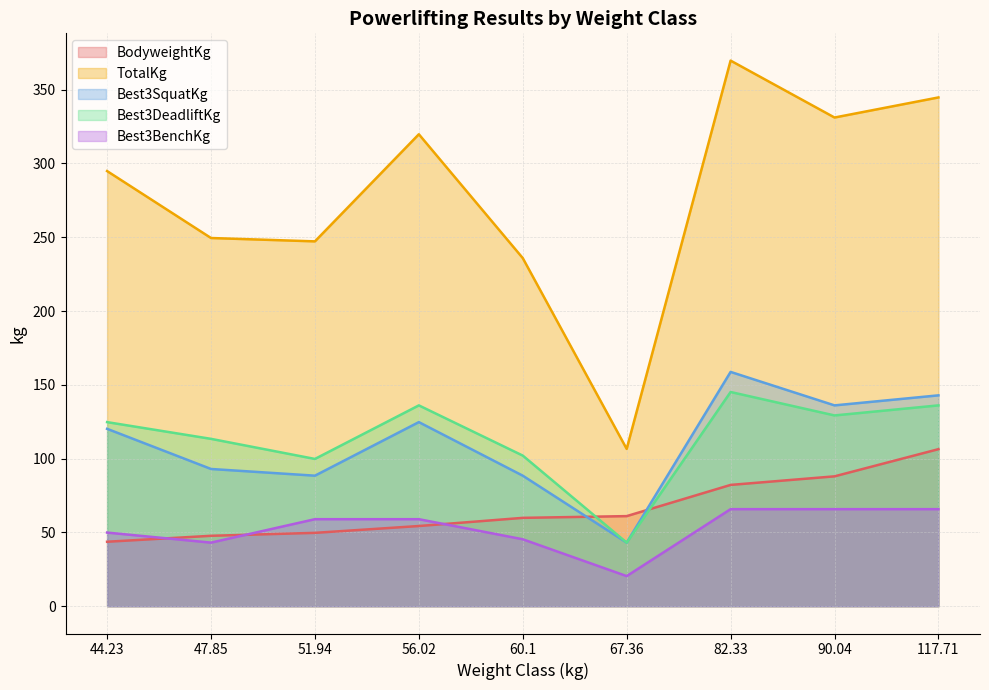

Reading left to right, list all the values displayed in this chart.

BodyweightKg: 43.7	47.7	49.7	54.3	59.9	61.0	82.2	88.0	106.4
TotalKg: 294.8	249.5	247.2	319.8	235.9	106.6	369.7	331.1	344.7
Best3SquatKg: 120.2	93.0	88.5	124.7	88.5	43.1	158.8	136.1	142.9
Best3DeadliftKg: 124.7	113.4	99.8	136.1	102.1	43.1	145.2	129.3	136.1
Best3BenchKg: 49.9	43.1	59.0	59.0	45.4	20.4	65.8	65.8	65.8